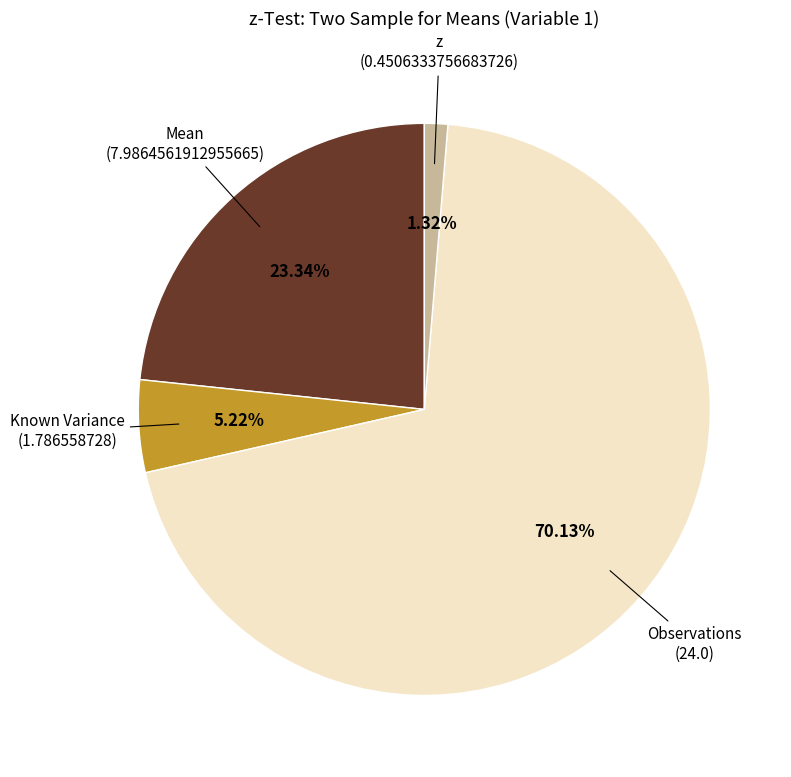

Does any single category account for the majority?

Yes